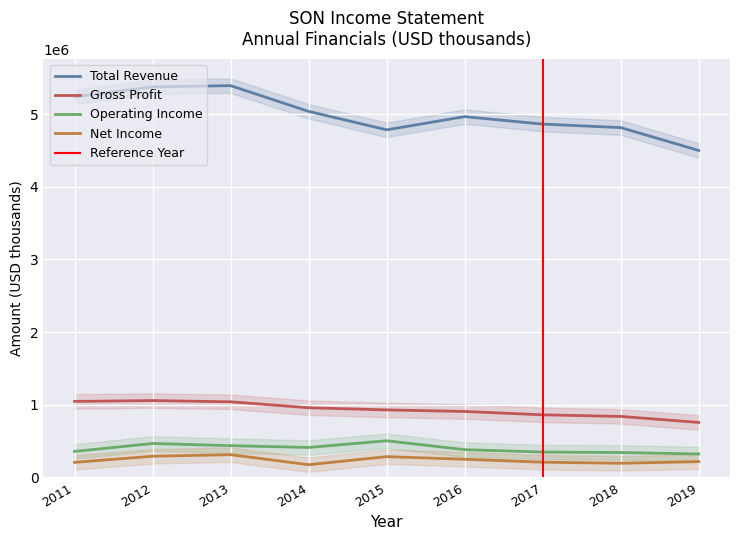

Reading left to right, what are all the values shown in this chart?

Total Revenue: 2011=5237400	2012=5374200	2013=5390900	2014=5036700	2015=4782900	2016=4964400	2017=4861700	2018=4813600	2019=4498900
Gross Profit: 2011=1046300	2012=1057800	2013=1041000	2014=958800	2015=929400	2016=907900	2017=861600	2018=839600	2019=756800
Operating Income: 2011=357800	2012=467100	2013=437600	2014=412400	2015=504600	2016=382500	2017=349400	2018=343000	2019=322500
Net Income: 2011=207500	2012=291800	2013=313600	2014=175300	2015=286400	2016=250100	2017=209800	2018=195300	2019=217500